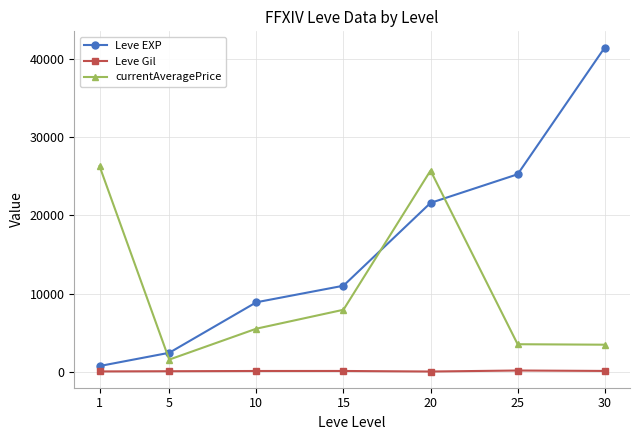

How many categories are shown in the chart?

7